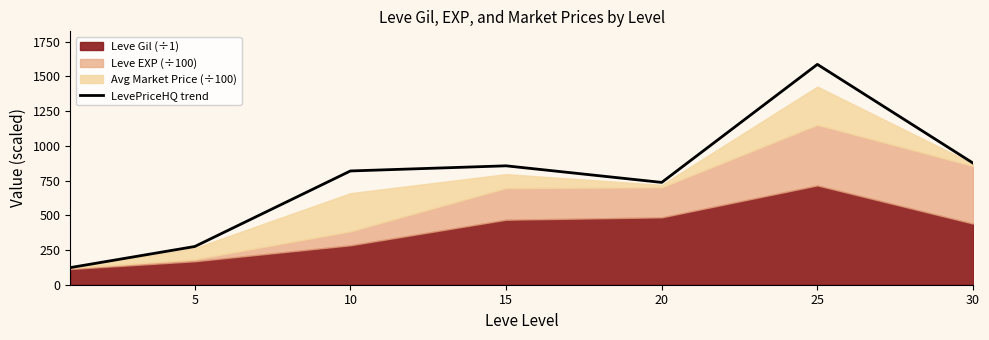

Where does the data first go above 818?

10